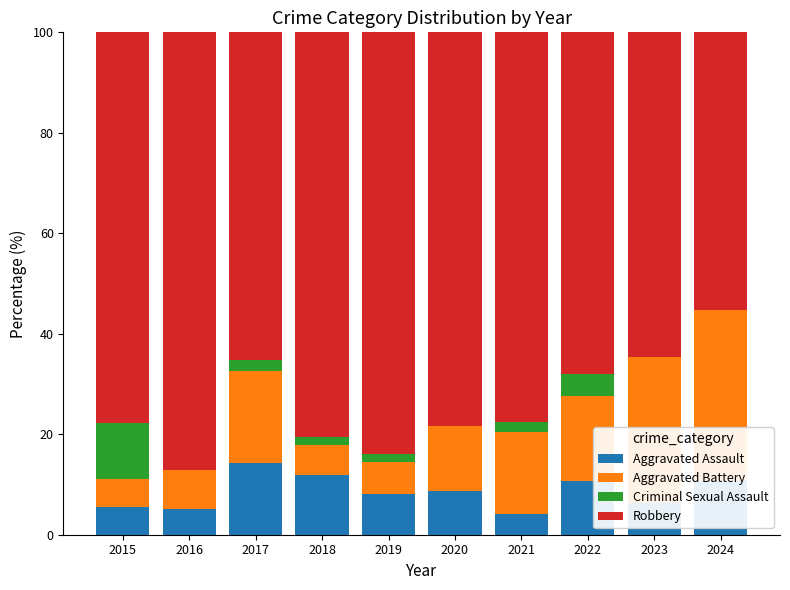

What is the sum of the Aggravated Assault values at 2015 and 2024?

16.2